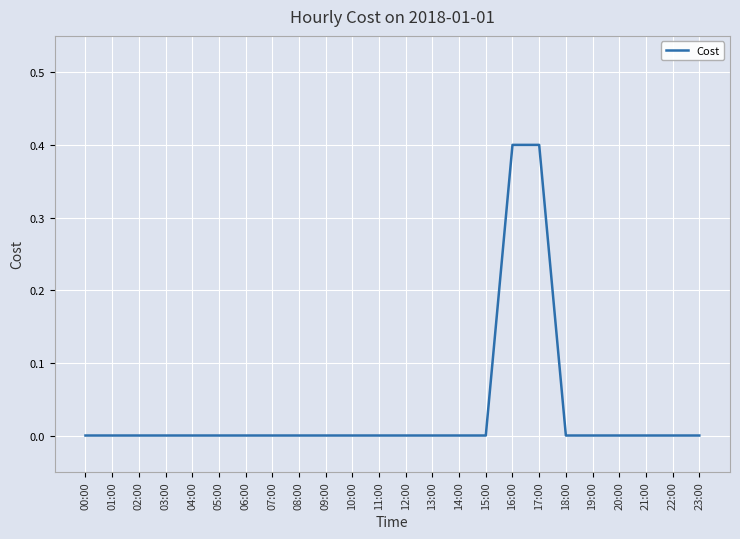

What is the difference between the maximum and minimum values?

0.4